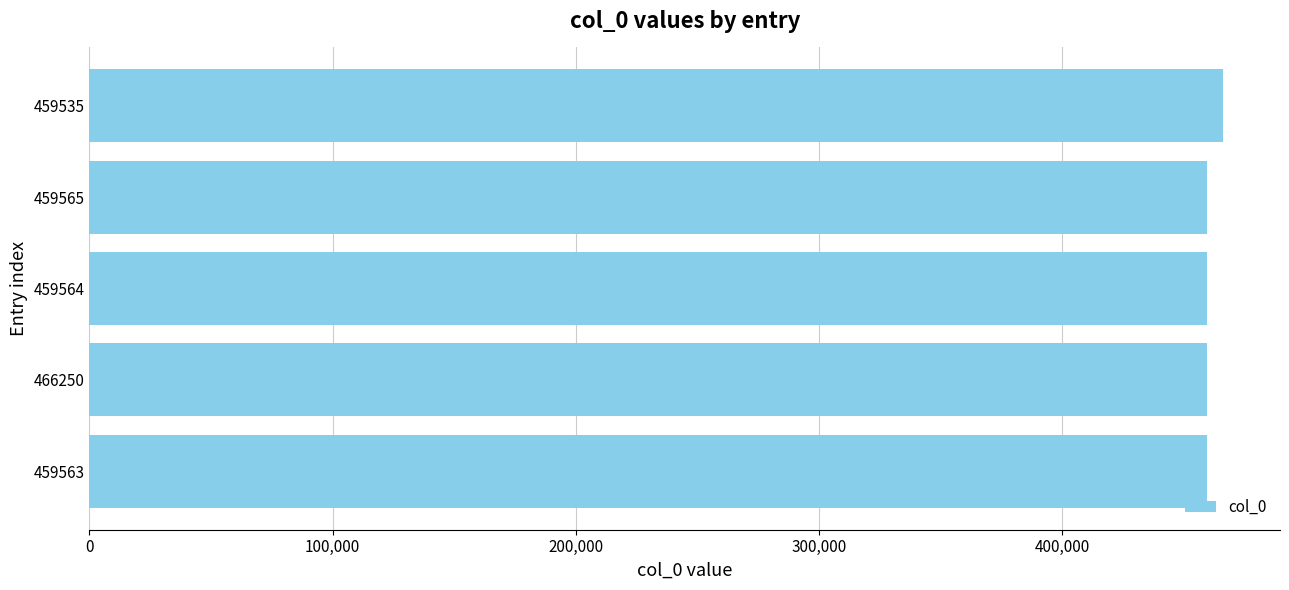

What is the label of the 3rd bar from the bottom?

459564